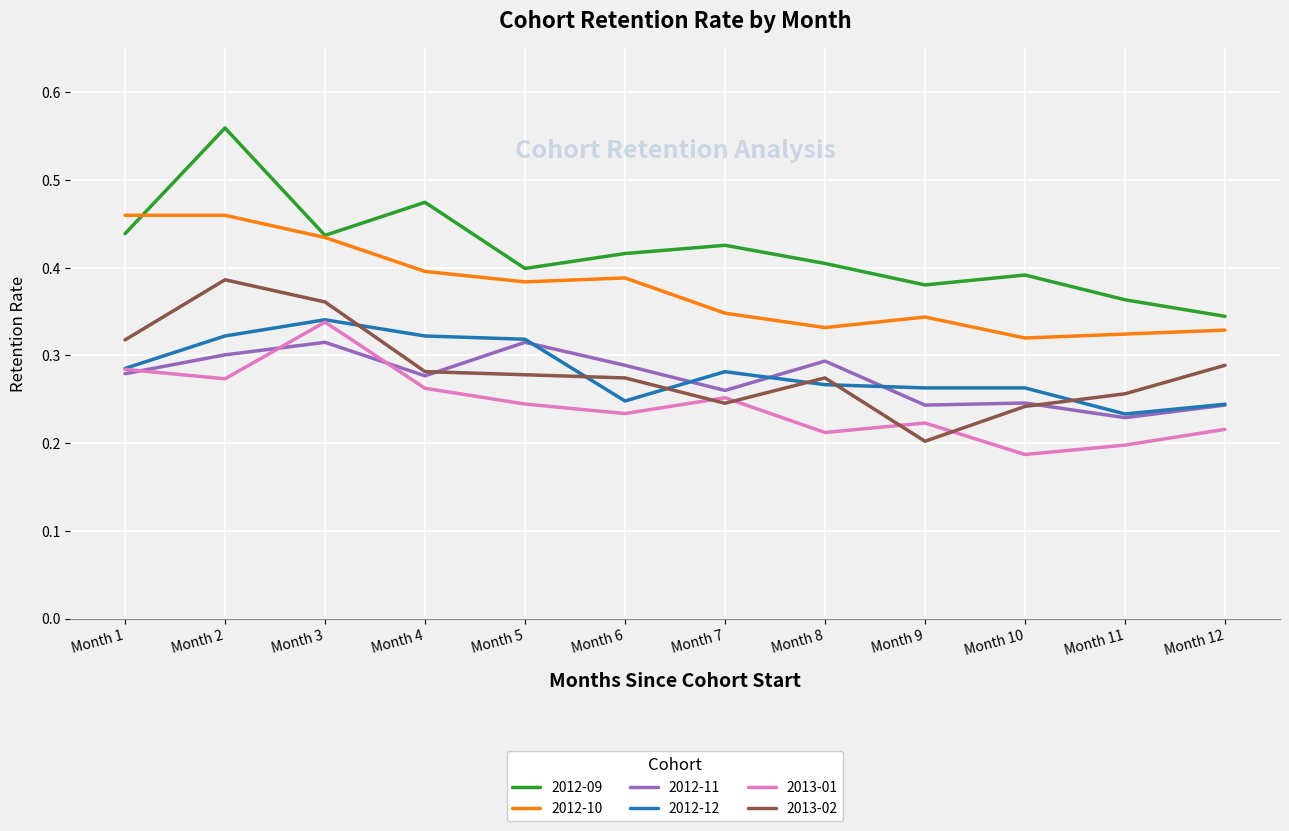

How many distinct data groups are displayed?

6